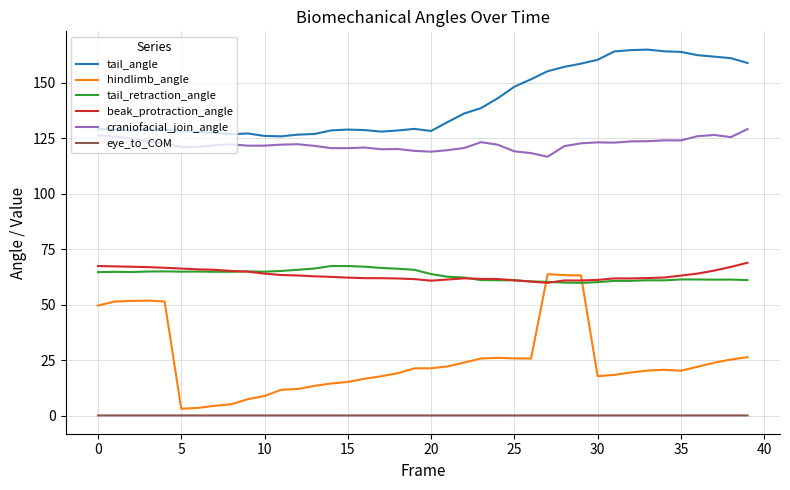

What is the highest value of the craniofacial_join_angle series?

129.2